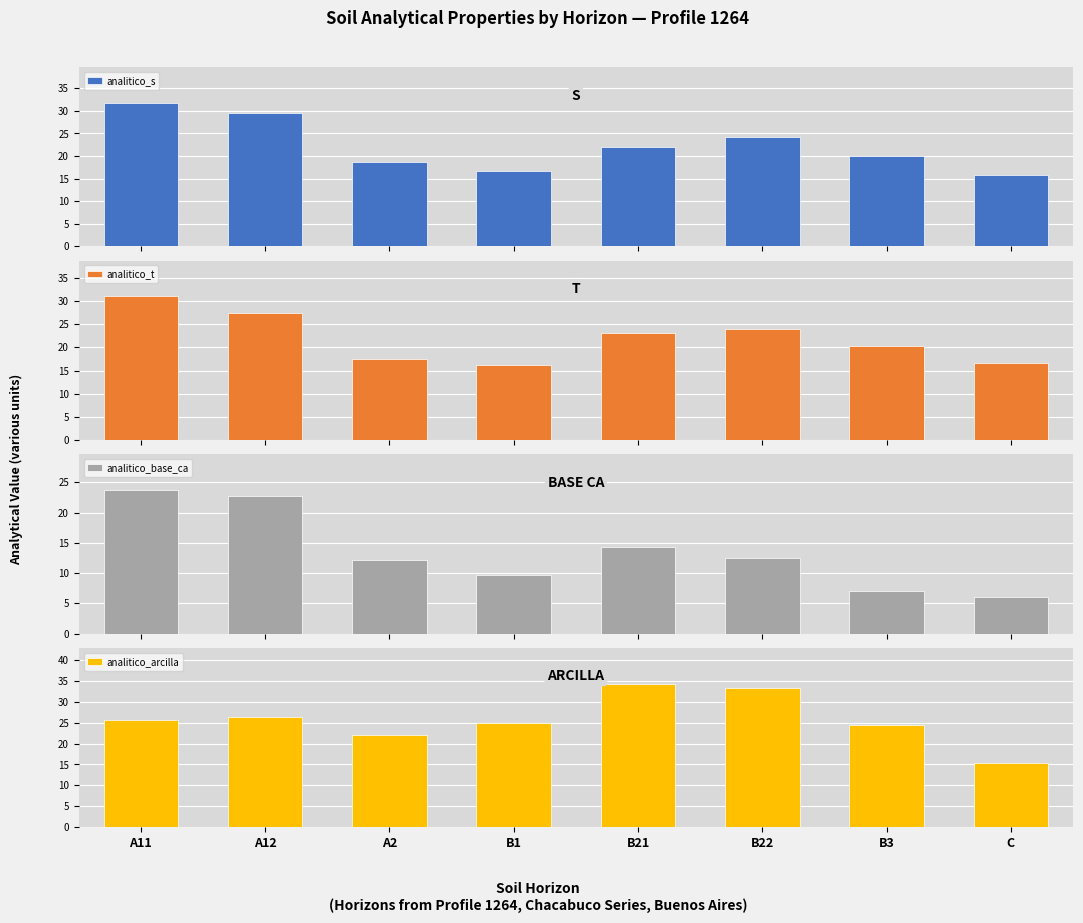

What is the label of the 7th bar from the right?

A12